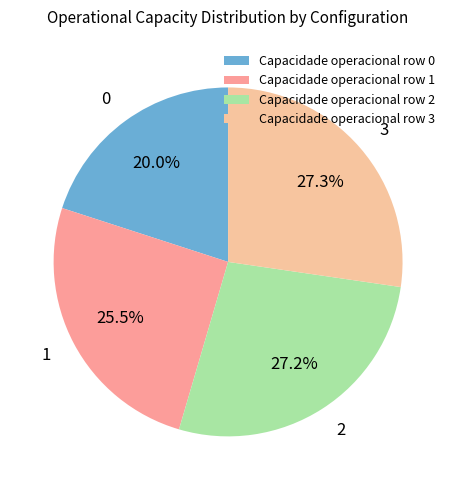

Does any single category account for the majority?

No